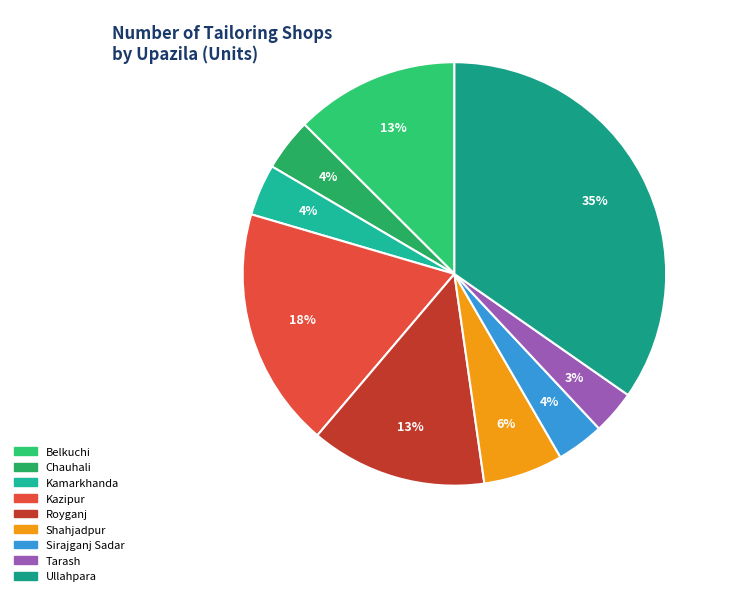

How many slices are in this pie chart?

9